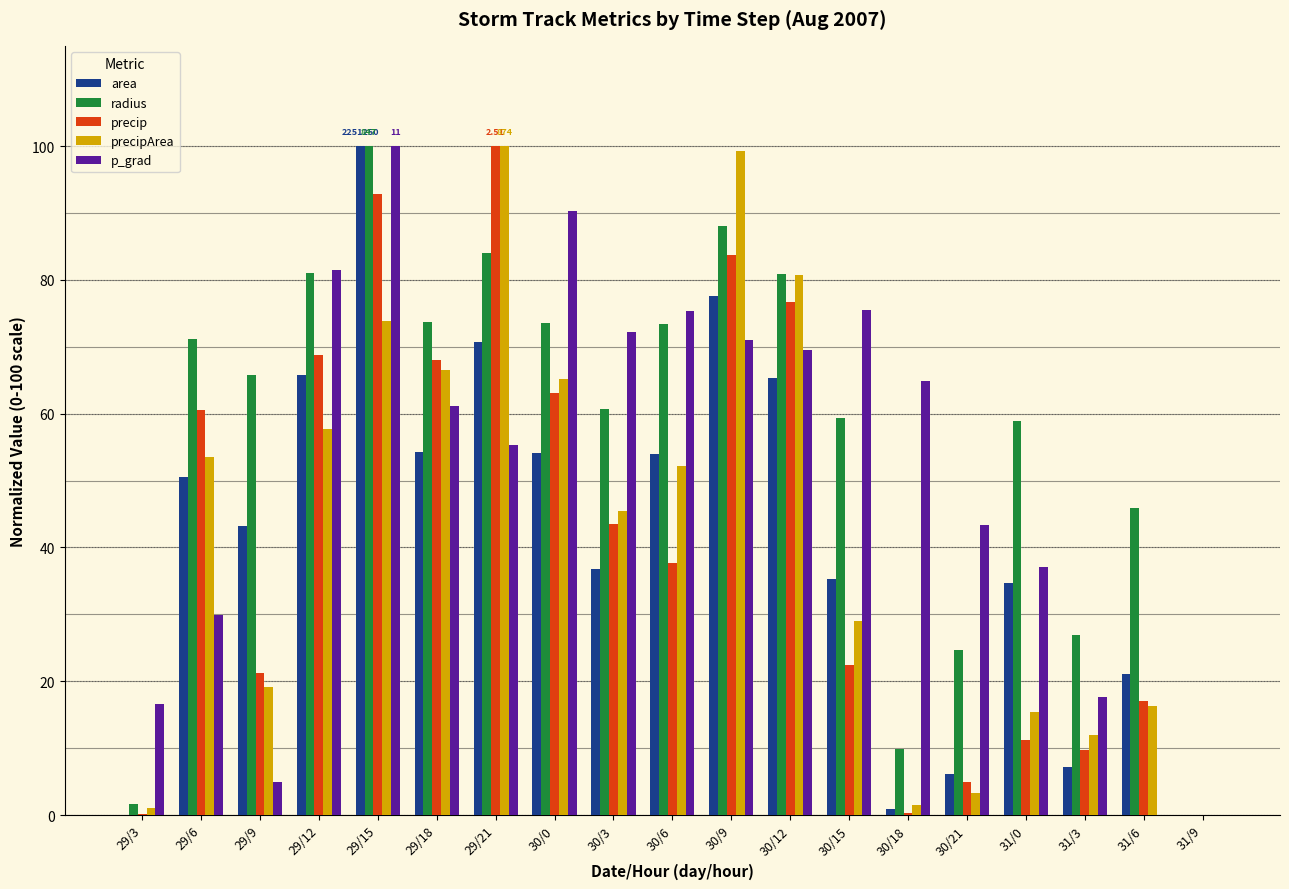

Does the chart contain stacked bars?

No